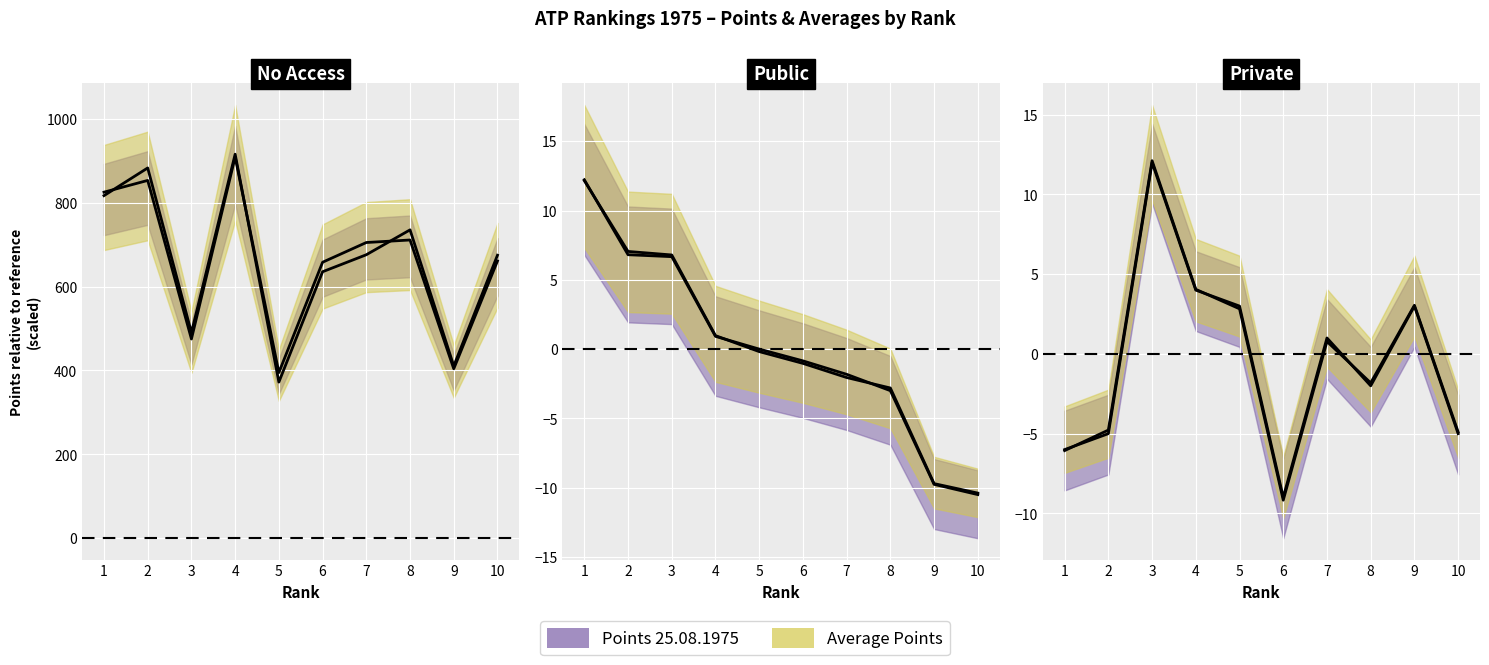

Is it true that Rank 1–10 Ages equals -12.8 at 6?

False